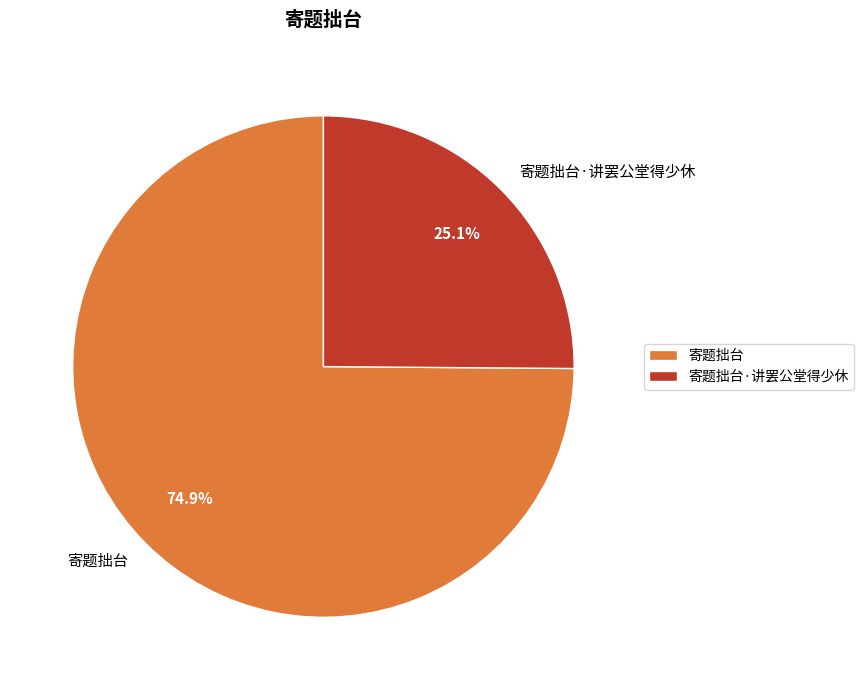

Is it true that 寄题拙台 is 75% of the pie?

True